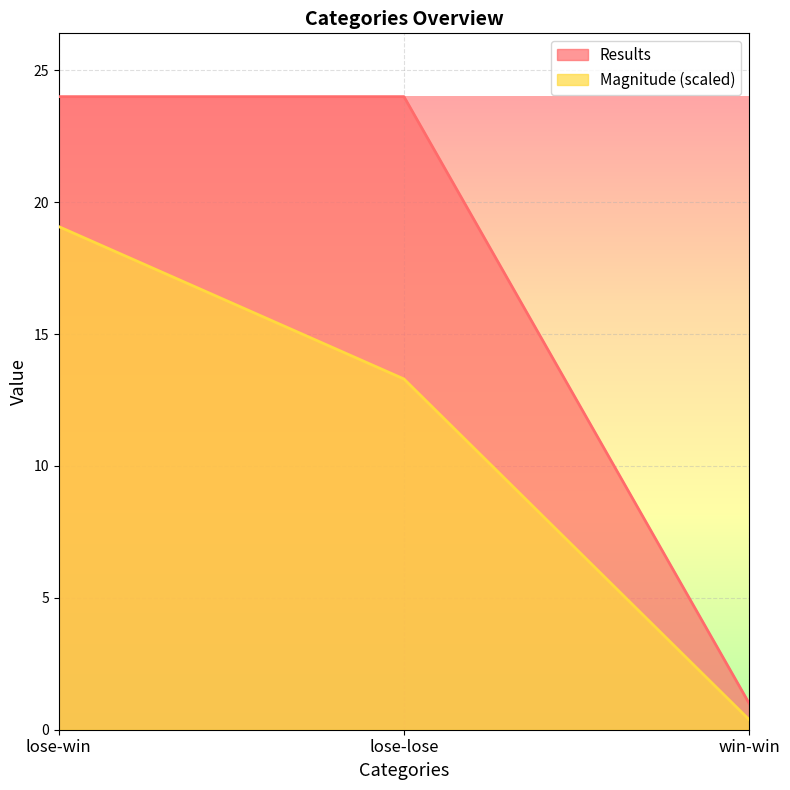

Between lose-lose and win-win, which series saw the biggest shift?

Results